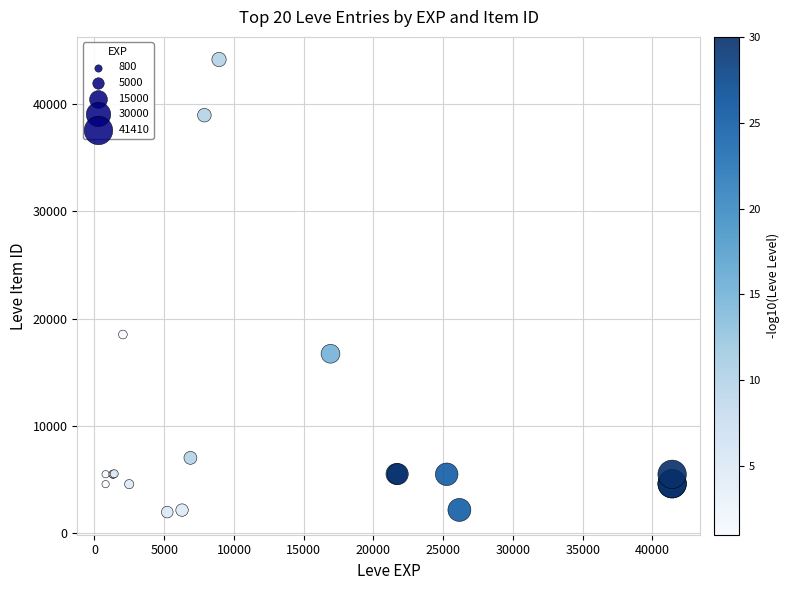

What Y value in the scatter plot is closest to 23052?

18511